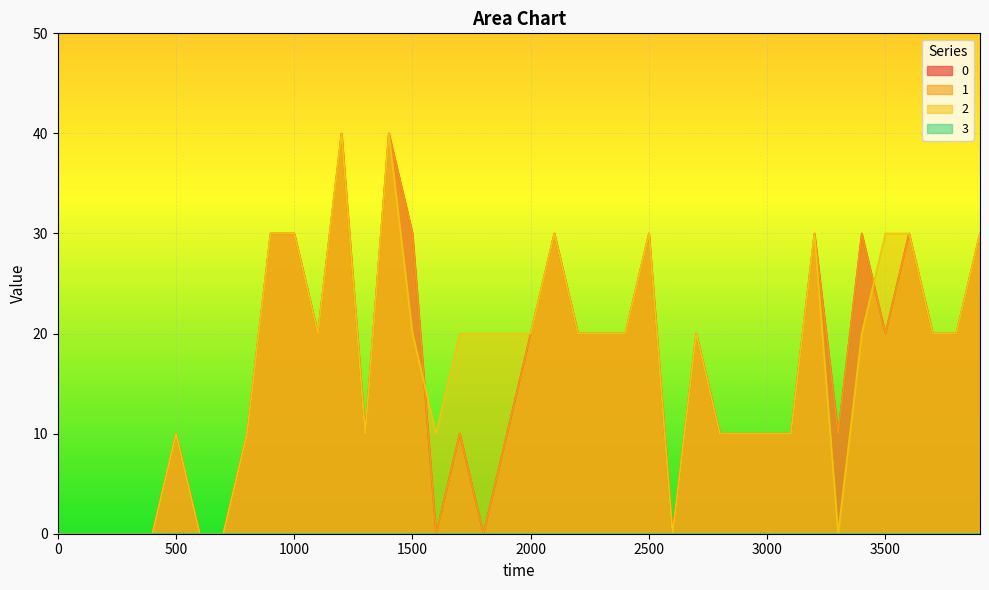

True or false: 1 and 2 intersect in this chart.

True